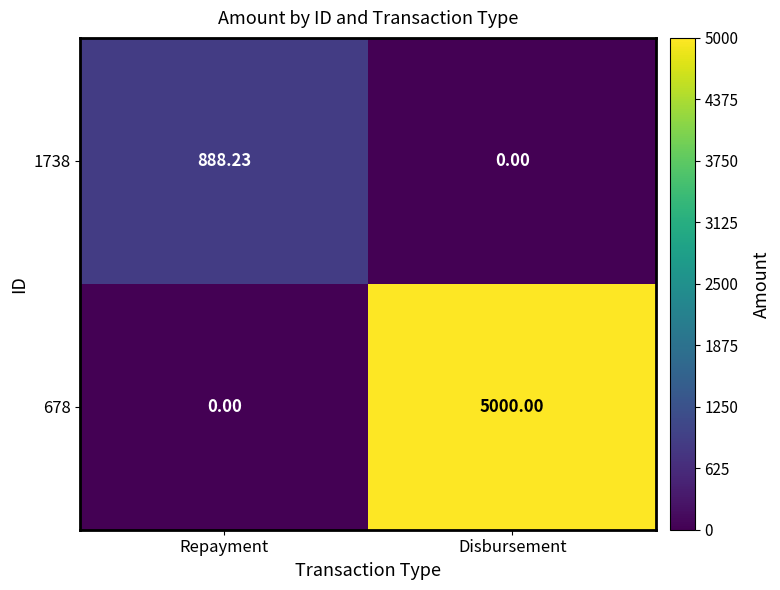

Which series has the largest total across all categories?

678